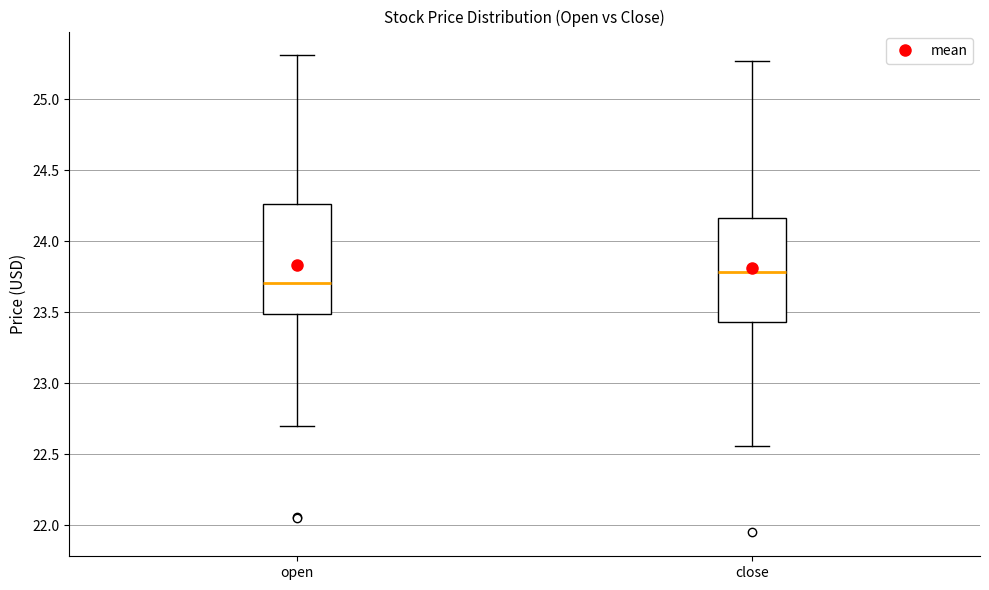

Which box's median line is the highest?

close